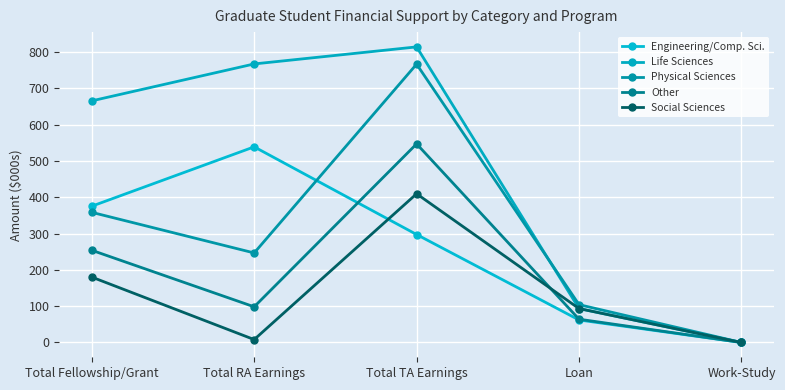

At which category does the chart reach its minimum across all series?

Work-Study